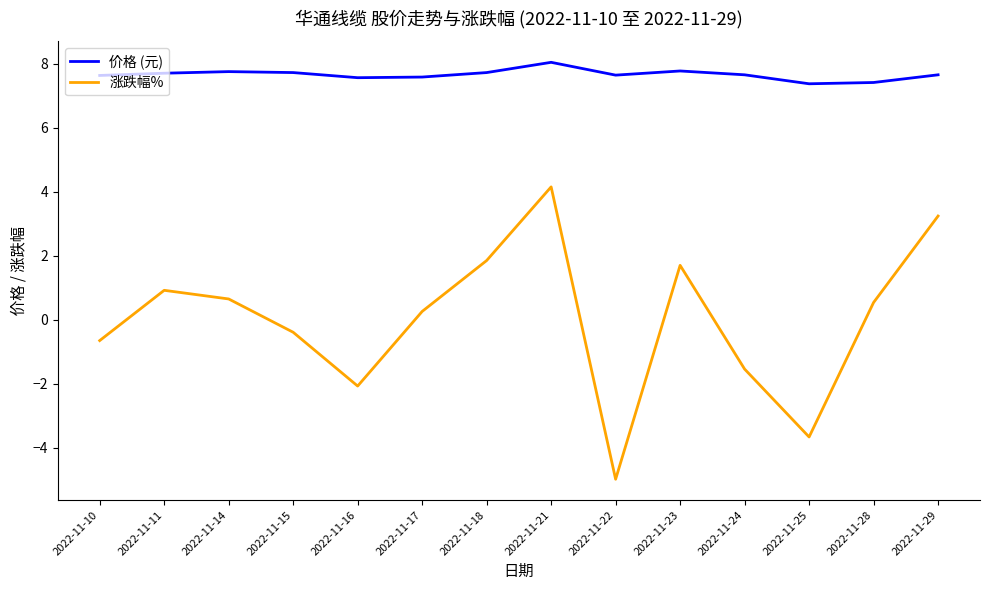

Where does the 涨跌幅% series first go above 0?

2022-11-11